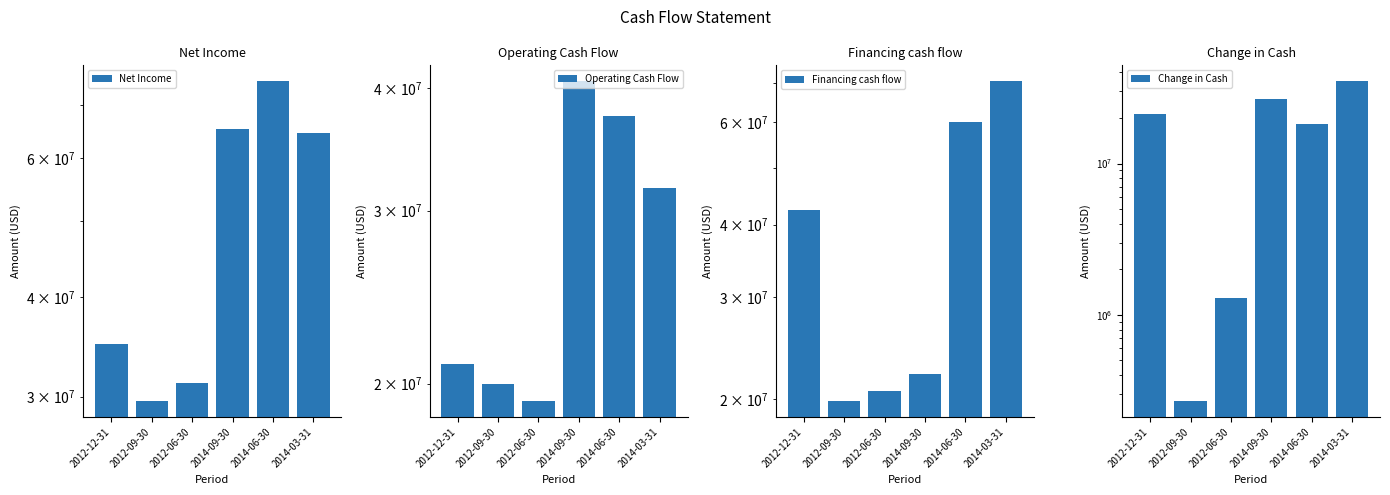

At which label does Operating Cash Flow first exceed 31646000?

2014-09-30